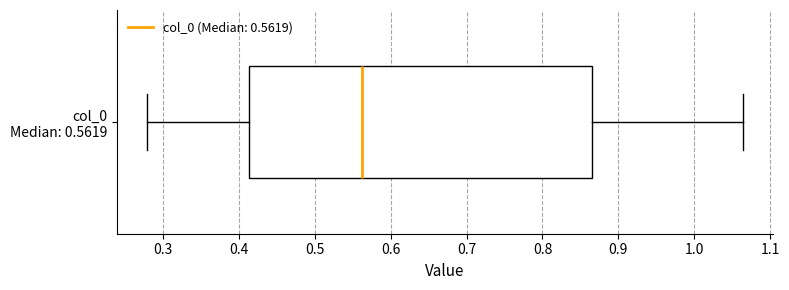

Transcribe this box plot: give where the median line is, the range the box spans, and where the two whiskers end, as read against the x-axis. The values are not printed on the chart, so give them approximately, as read against the axis.

median 0.56, box 0.41 to 0.87, whiskers 0.28 to 1.06